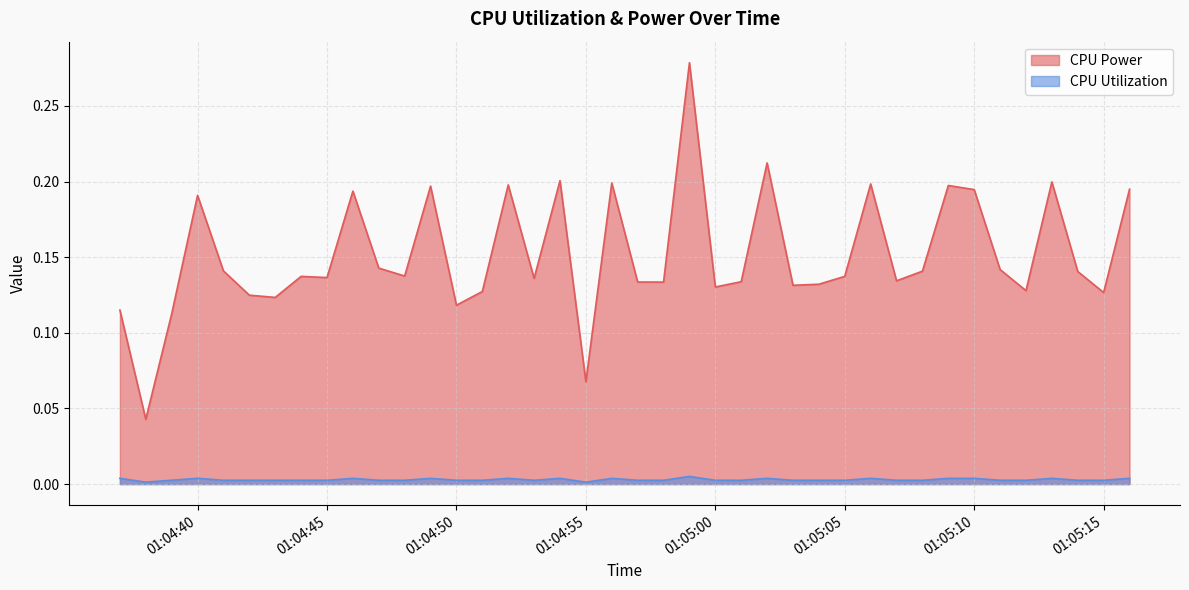

Does the chart have visible grid lines?

Yes